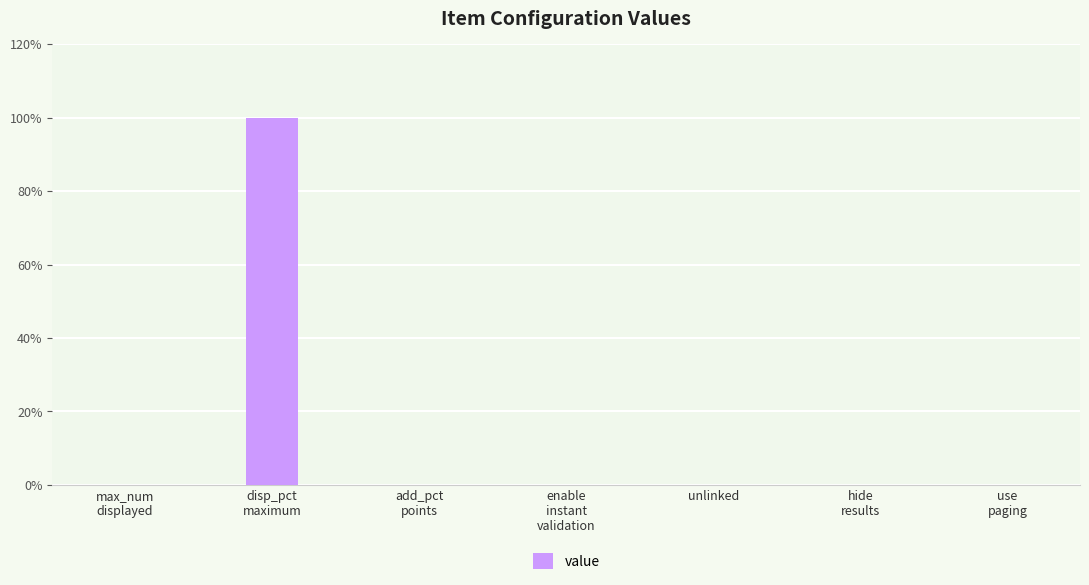

Are the bars horizontal?

No